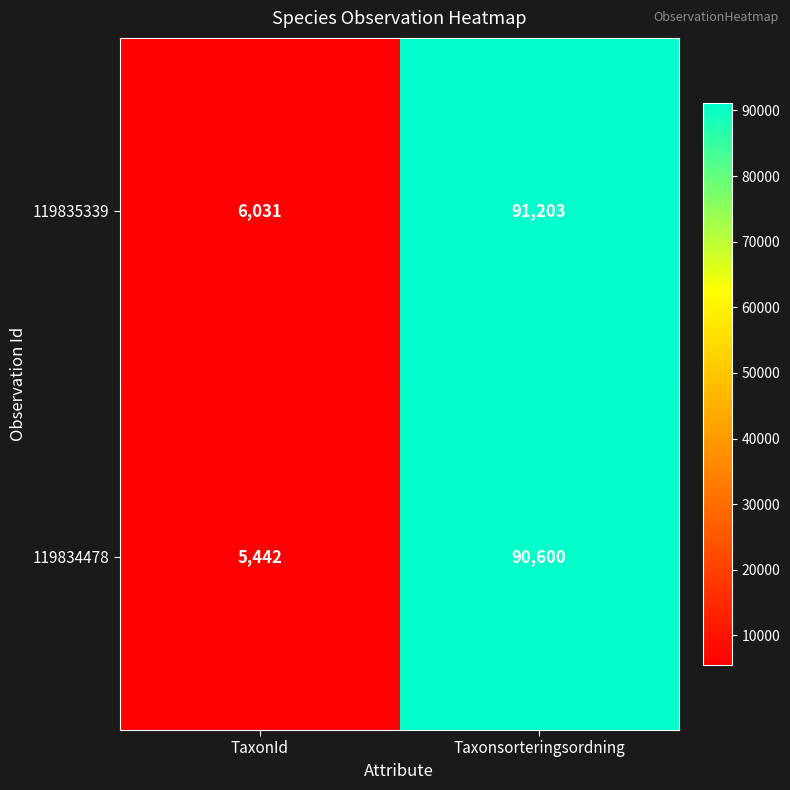

Which series has the largest range (max minus min)?

119835339